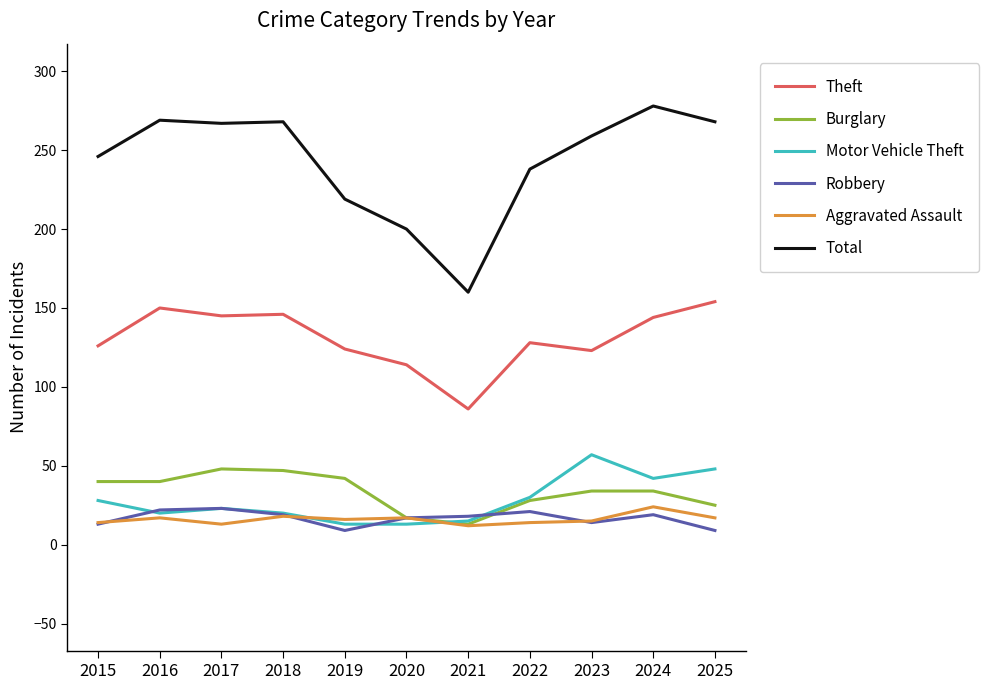

In Robbery, how many points are higher than both neighbors (excluding endpoints)?

3